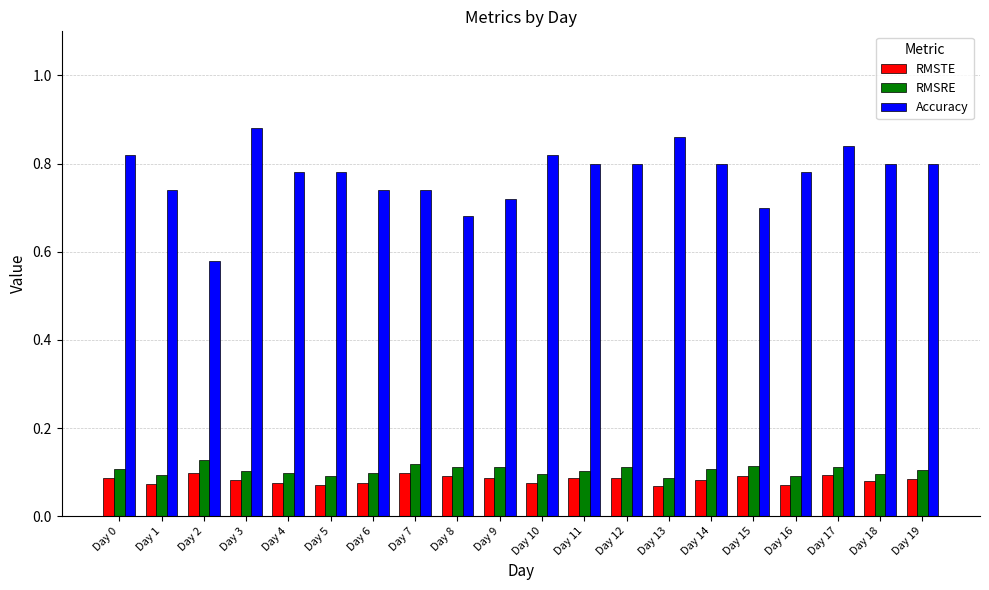

Which series has the largest range (max minus min)?

Accuracy